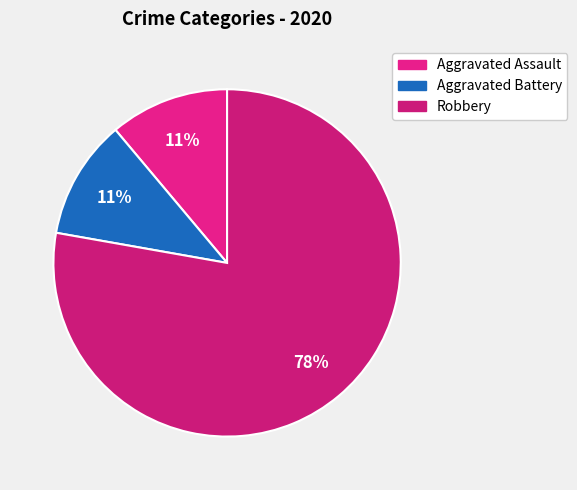

Which category has the smallest portion of the pie?

Aggravated Assault